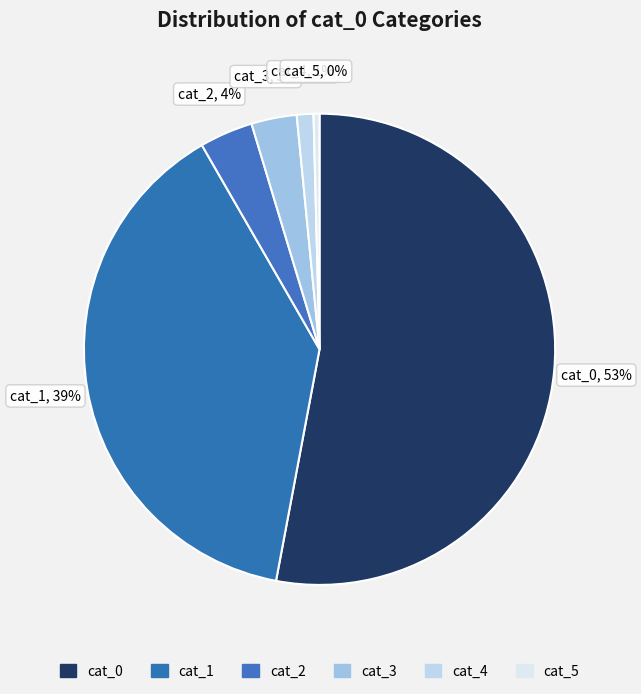

Count the number of slices in the pie.

6